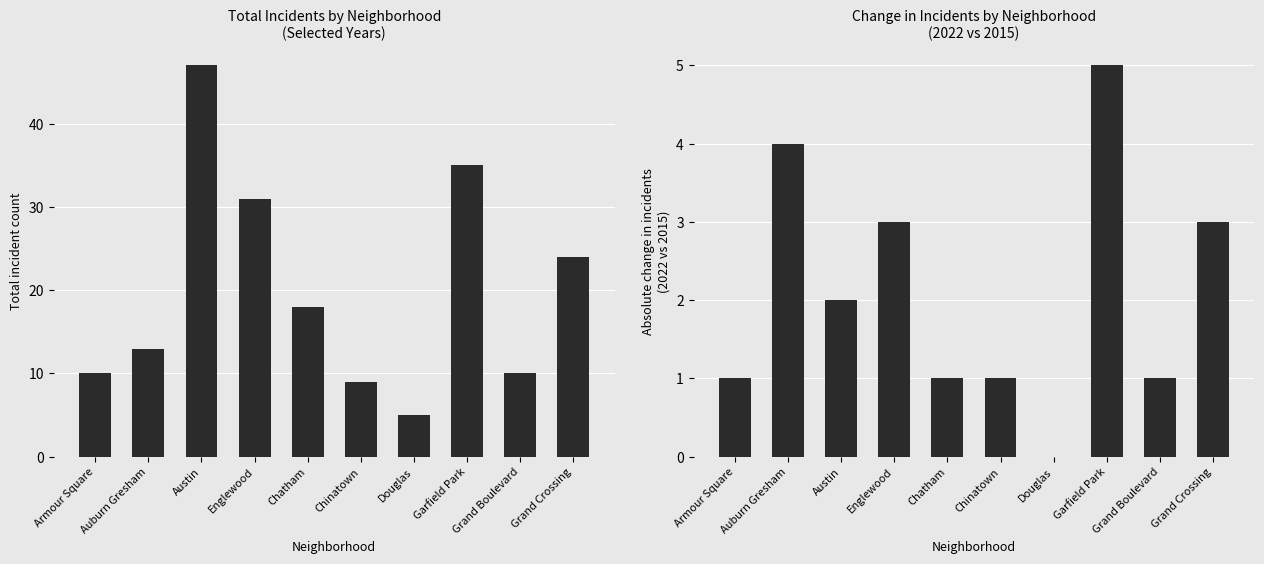

The value of |Change 2015→2022| at Garfield Park is 7. True or false?

False